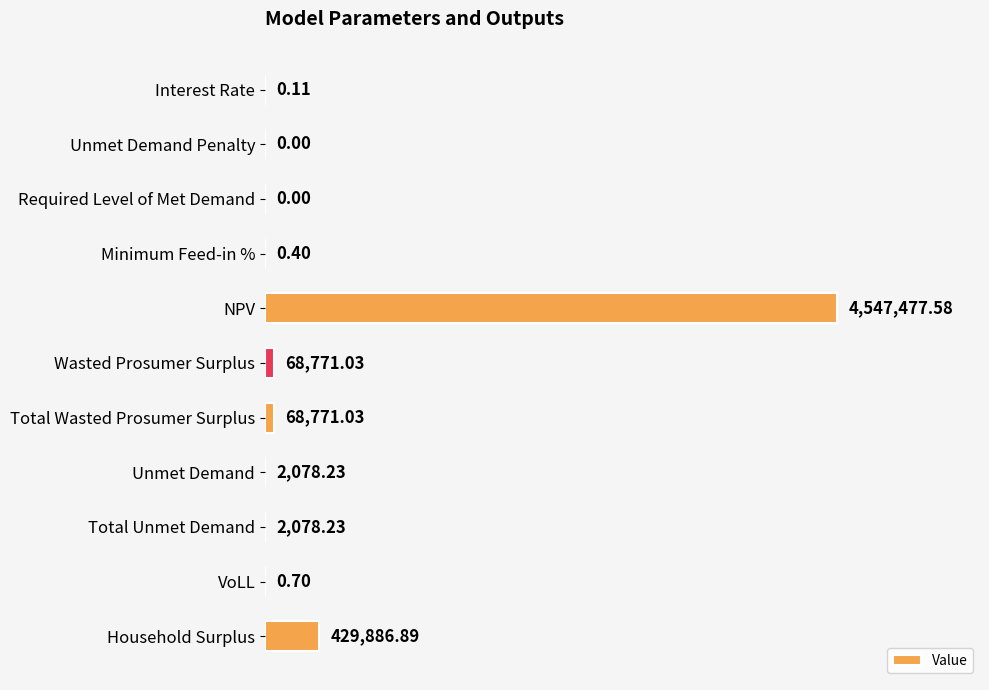

Are the bars horizontal?

Yes